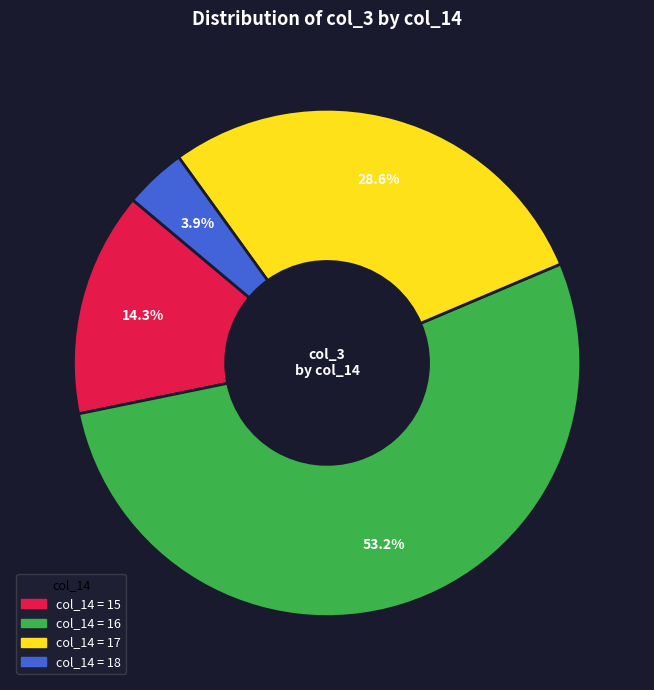

How many segments does this pie chart have?

4